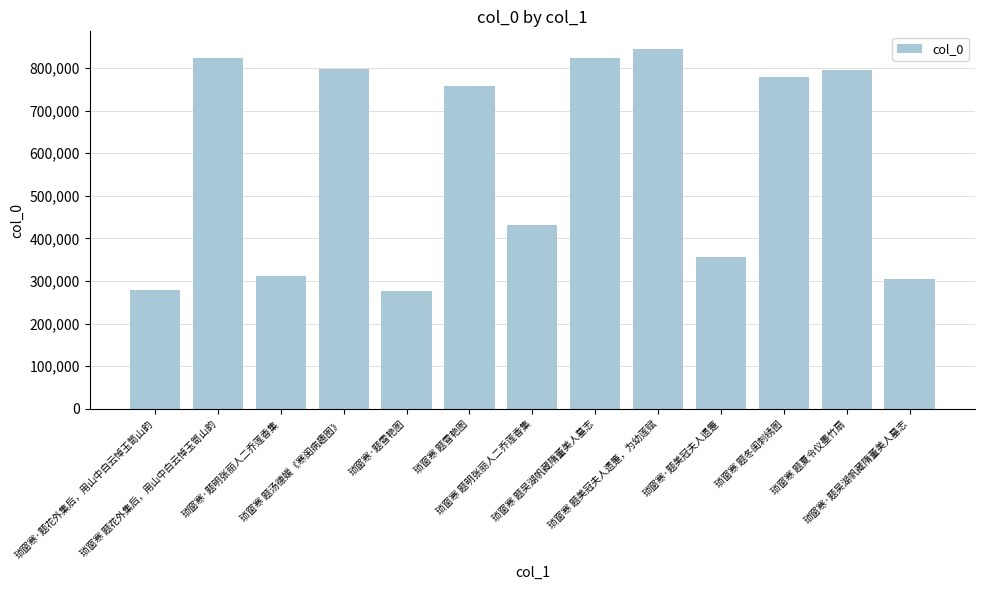

Count the number of data series in this chart.

1